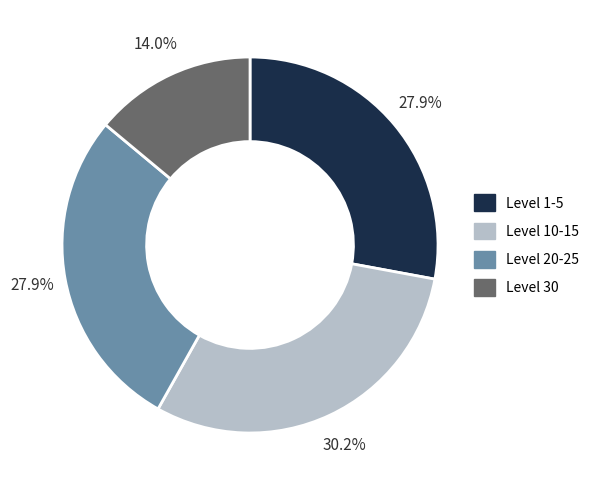

Is there a majority slice in this chart?

No